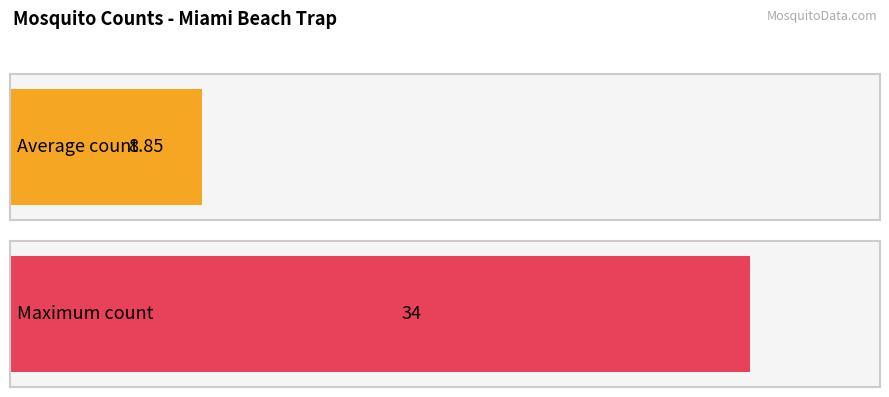

What is the average value?

9